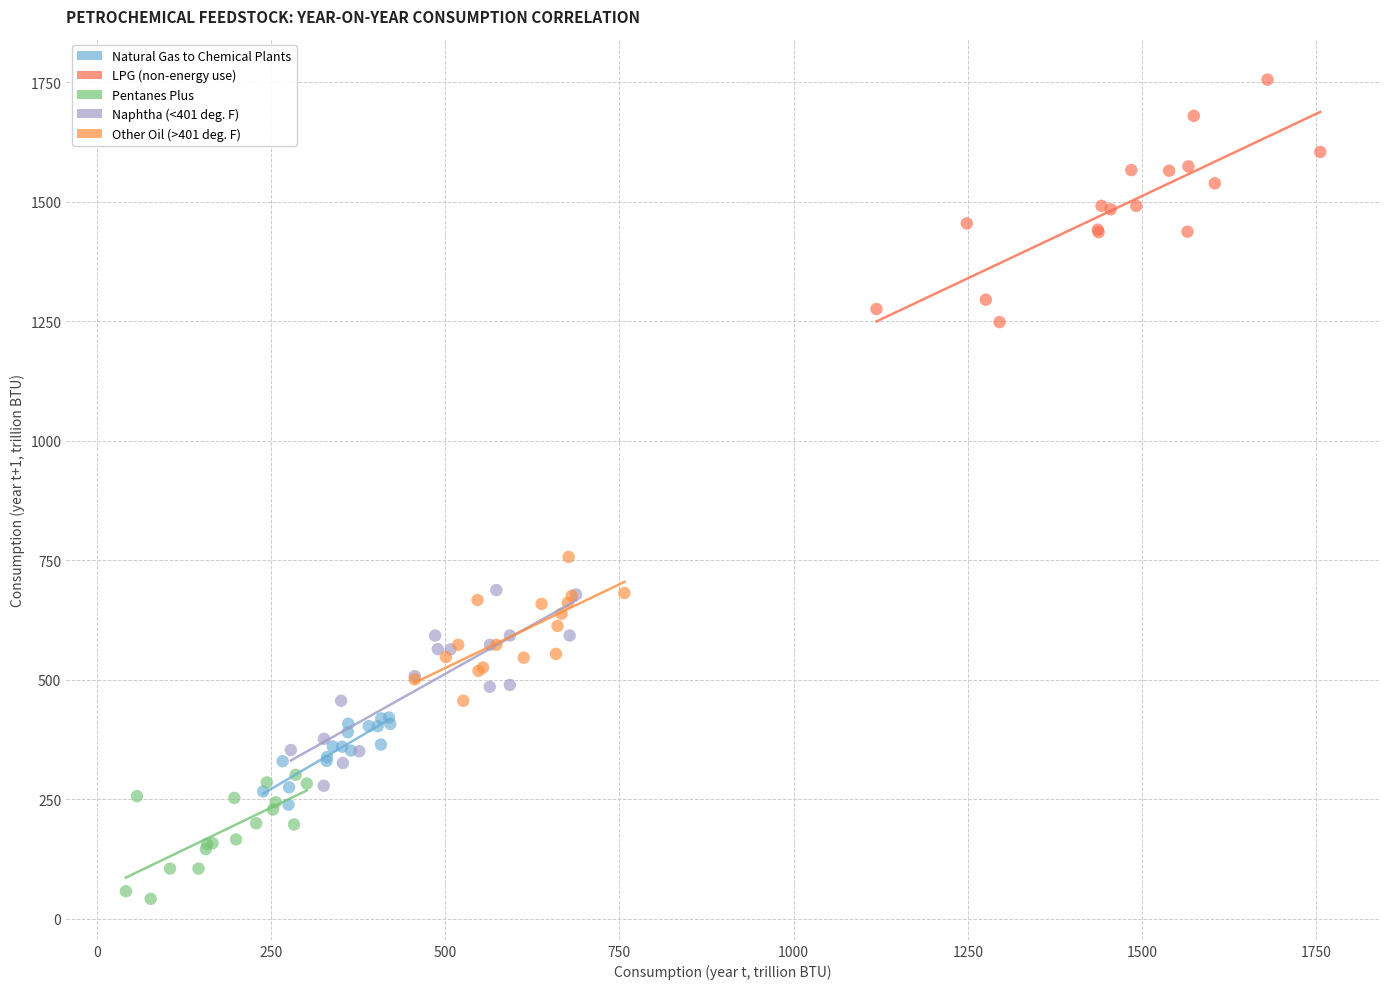

Which series has the largest Y range (max minus min)?

LPG (non-energy use)